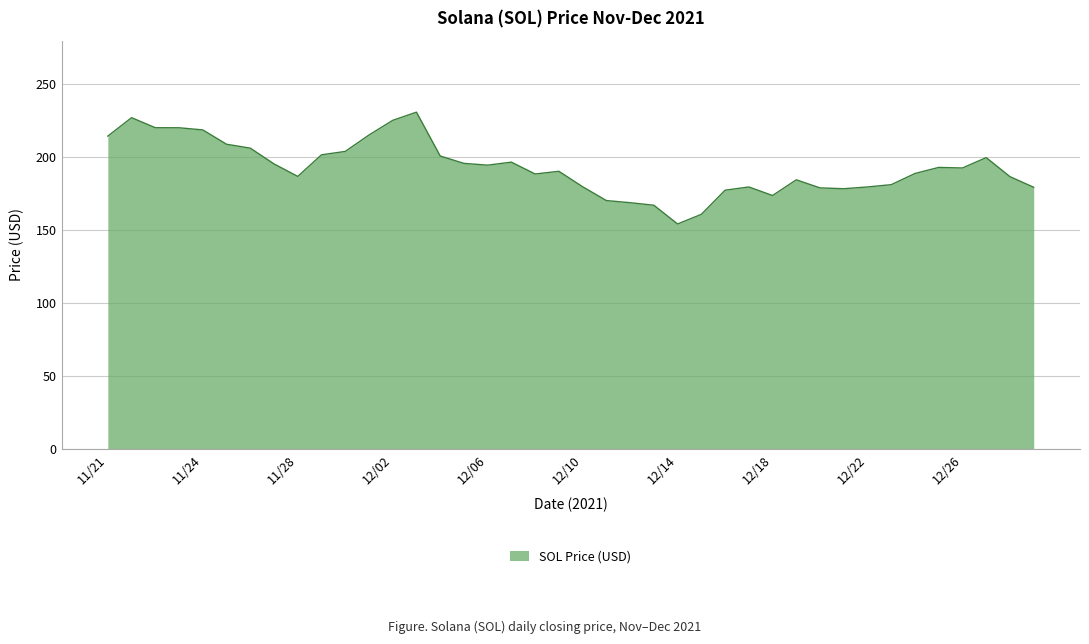

What is the difference between the maximum and minimum values?

76.7